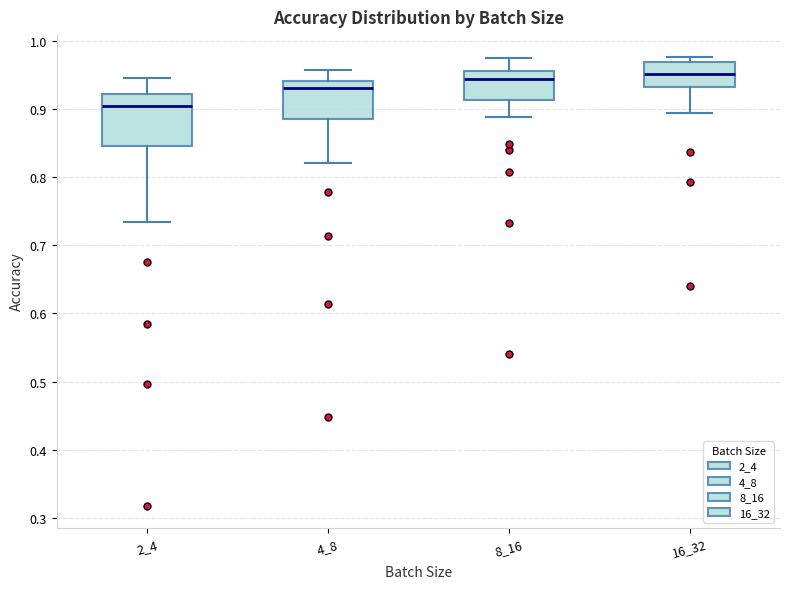

Where does the lower whisker of the box at x = 8_16 end on the y-axis? The values are not printed on the chart, so give them approximately, as read against the axis.

0.89